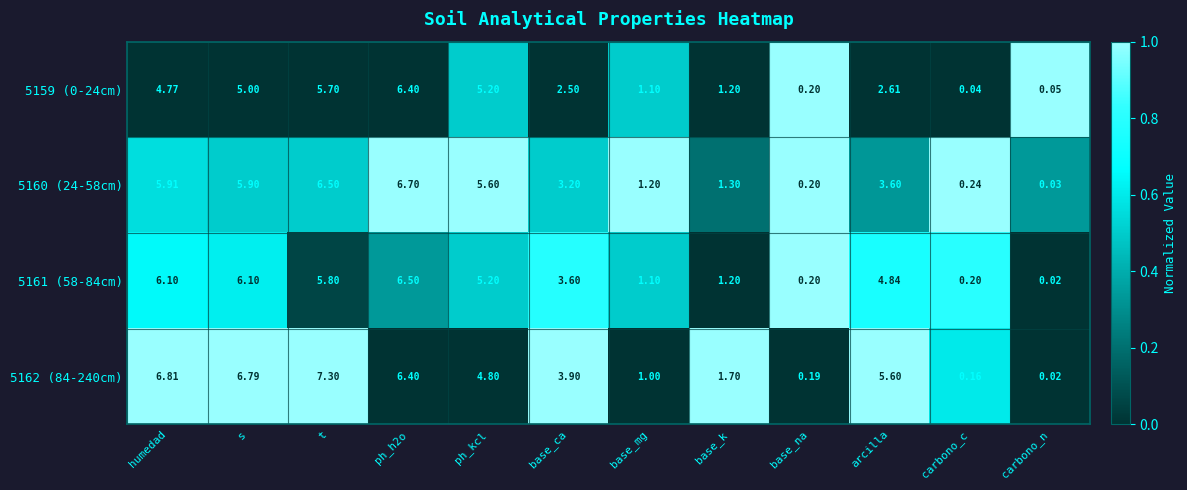

At which label does 5162 (84-240cm) first exceed 4?

humedad